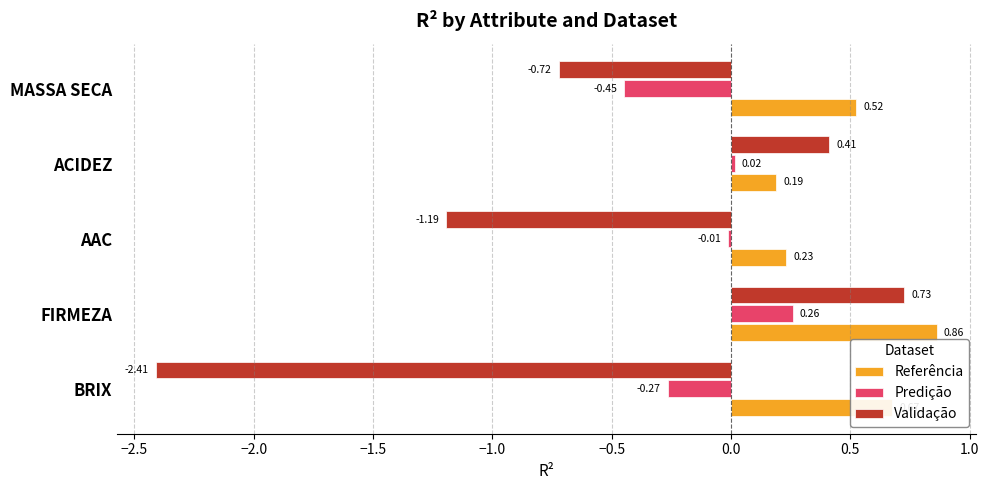

At which label is Validação closest to 0?

ACIDEZ